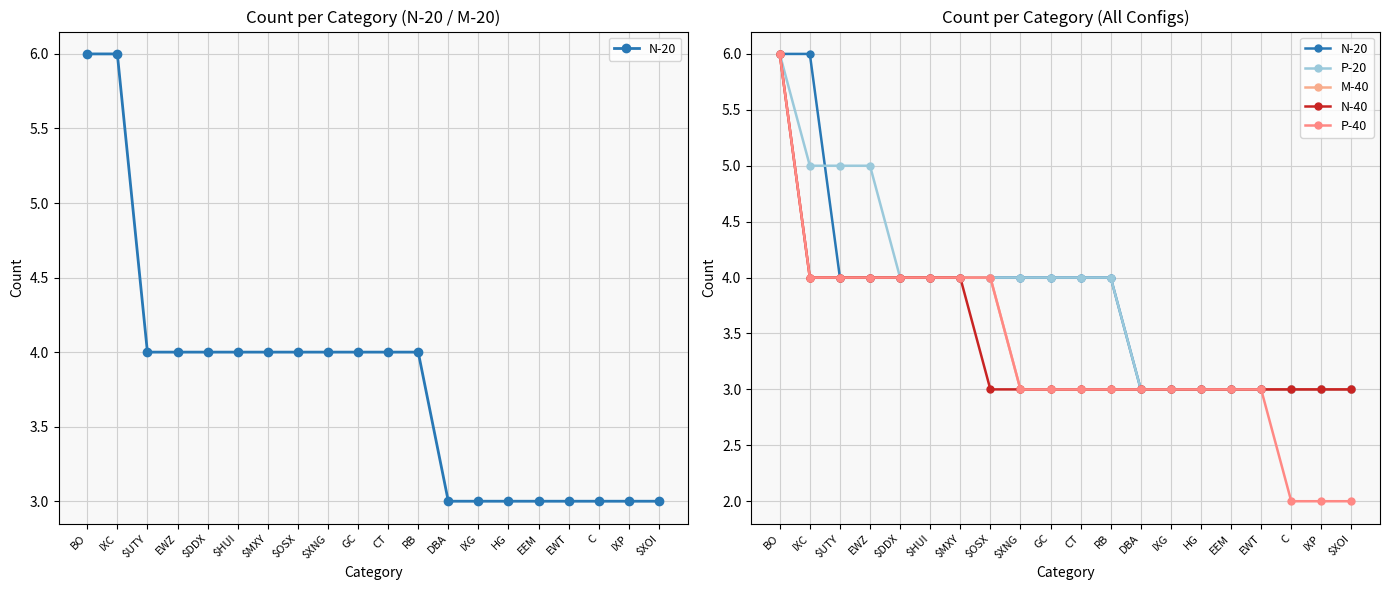

What is the smallest value displayed?

2